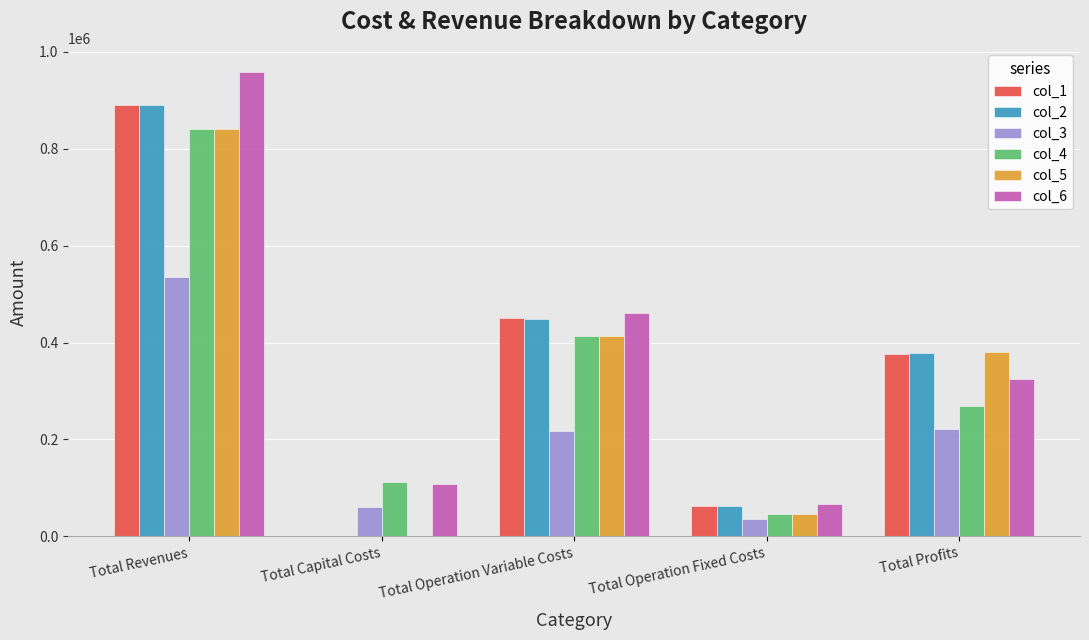

Reading right to left, list all the values displayed in this chart.

col_1: Total Profits=376460.3	Total Operation Fixed Costs=62657.0	Total Operation Variable Costs=450077.2	Total Capital Costs=0.0	Total Revenues=889194.5
col_2: Total Profits=377872.8	Total Operation Fixed Costs=62657.0	Total Operation Variable Costs=448664.7	Total Capital Costs=0.0	Total Revenues=889194.5
col_3: Total Profits=222484.8	Total Operation Fixed Costs=35334.6	Total Operation Variable Costs=217680.7	Total Capital Costs=60000.0	Total Revenues=535500.1
col_4: Total Profits=268497.8	Total Operation Fixed Costs=47020.2	Total Operation Variable Costs=413758.4	Total Capital Costs=111200.0	Total Revenues=840476.4
col_5: Total Profits=380988.6	Total Operation Fixed Costs=47020.2	Total Operation Variable Costs=412467.6	Total Capital Costs=0.0	Total Revenues=840476.4
col_6: Total Profits=323764.6	Total Operation Fixed Costs=65807.4	Total Operation Variable Costs=460557.0	Total Capital Costs=108768.0	Total Revenues=958896.9